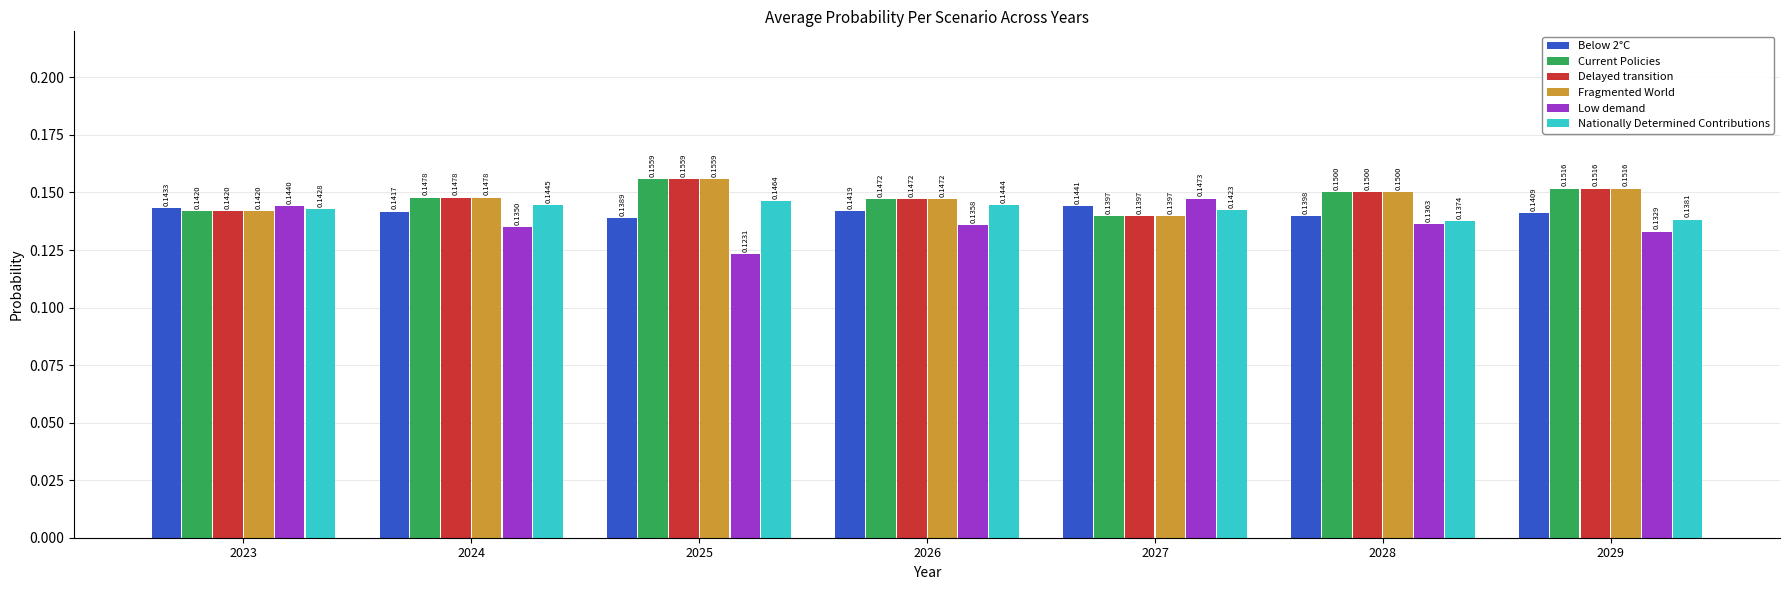

Which label corresponds to the smallest value in the chart?

2025